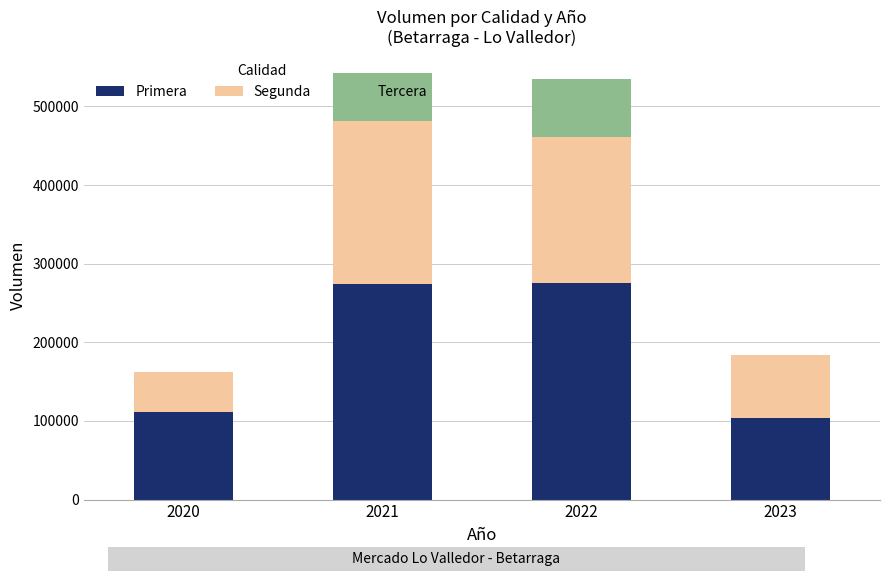

How many series are shown in this chart?

3